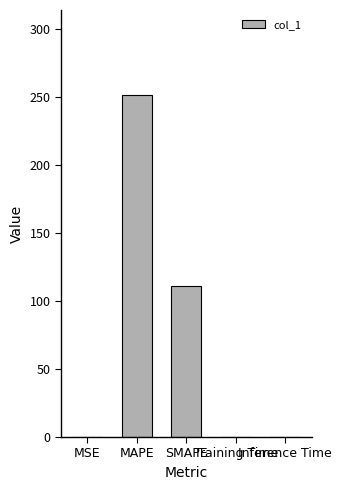

What is the sum of all values?

362.7